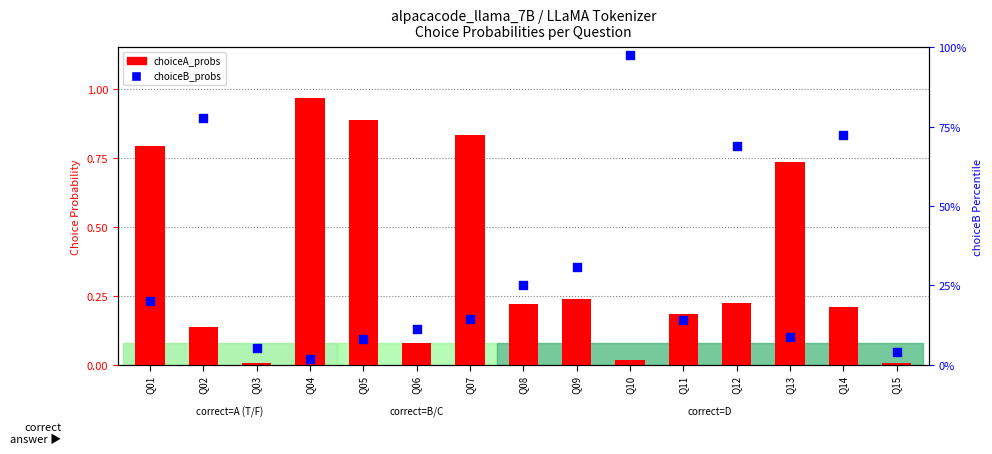

At which category is the sum across all series the highest?

Q10